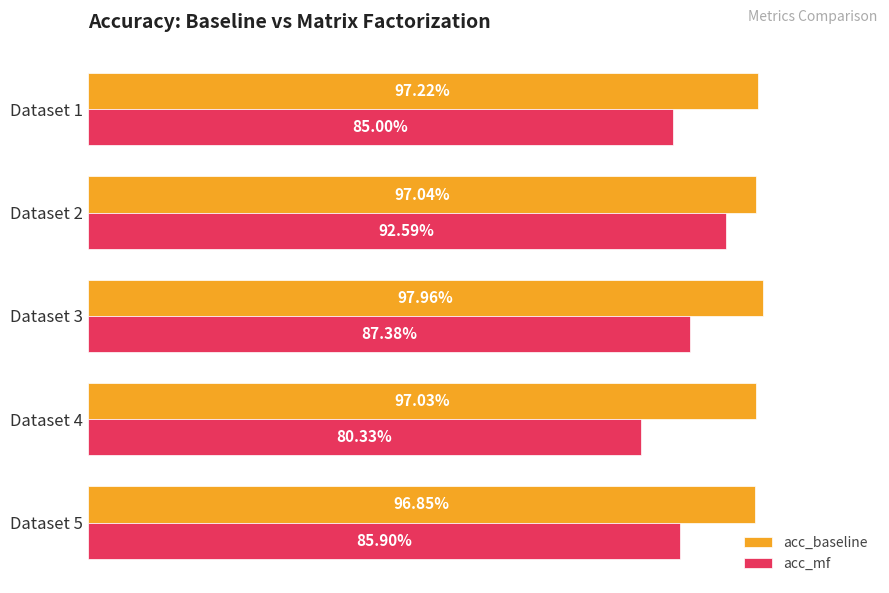

Which series has the largest range (max minus min)?

acc_mf